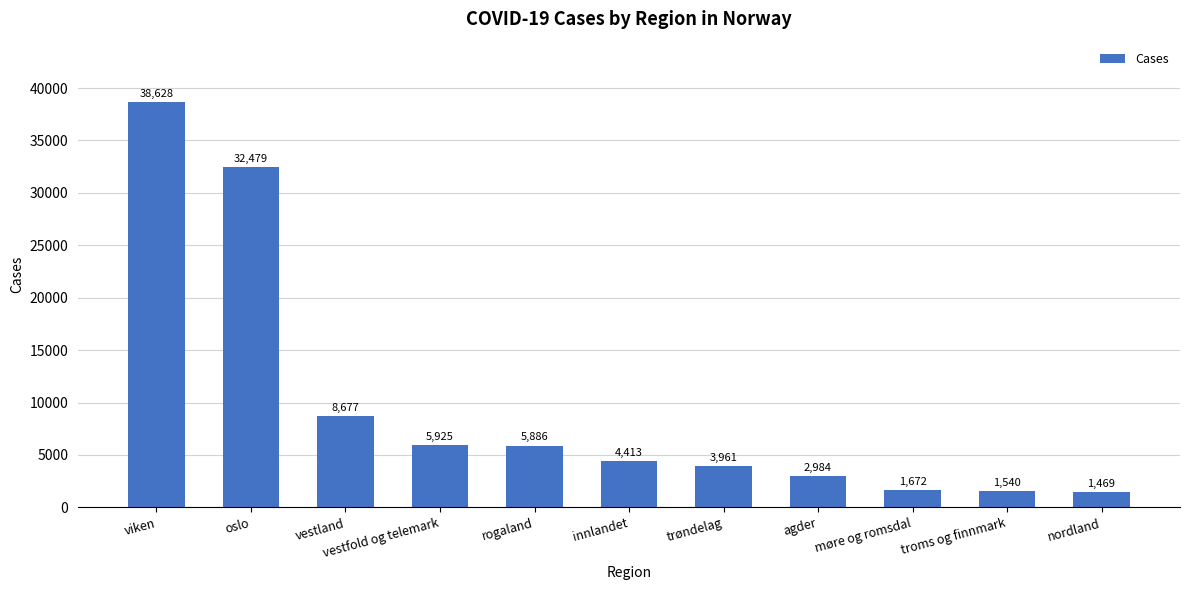

Reading left to right, list all the values displayed in this chart.

viken=38628	oslo=32479	vestland=8677	vestfold og telemark=5925	rogaland=5886	innlandet=4413	trøndelag=3961	agder=2984	møre og romsdal=1672	troms og finnmark=1540	nordland=1469